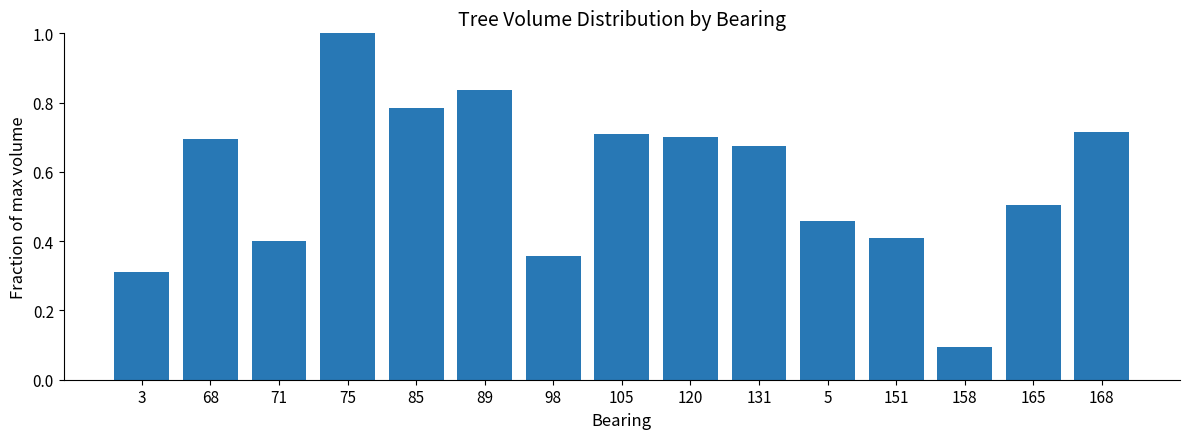

What is the sum of the values at 5 and 158?

0.6